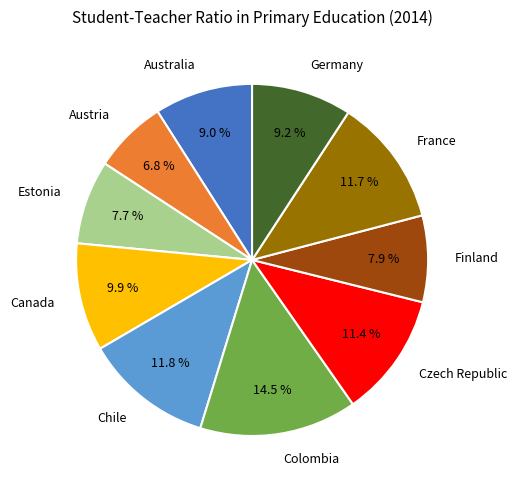

Is there any slice that represents more than half of the pie?

No